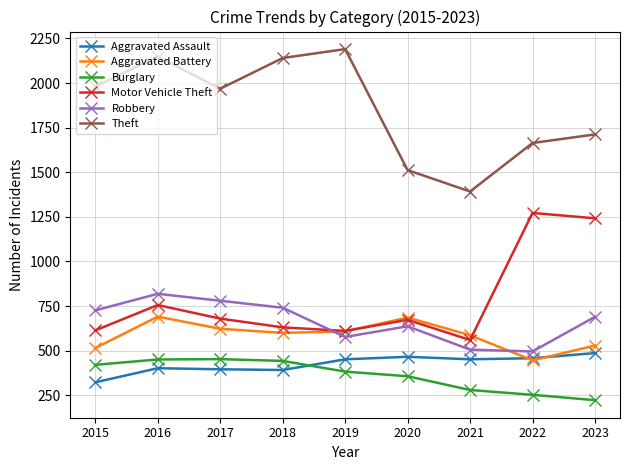

Which series ends up on top after the final intersection of Robbery and Aggravated Battery?

Robbery